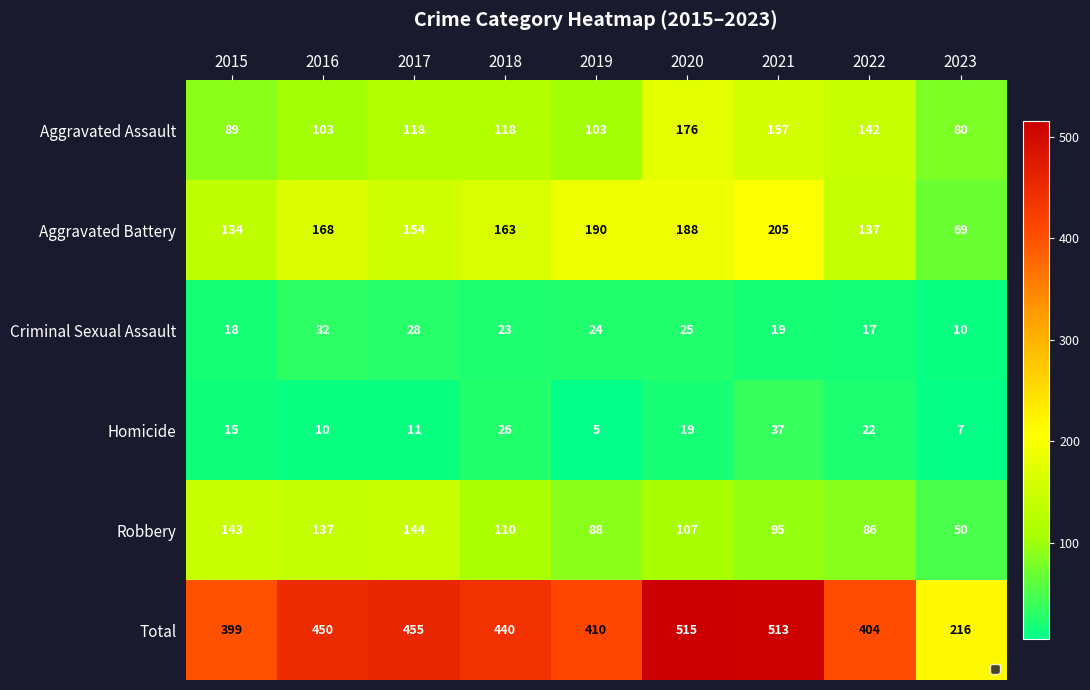

What is the maximum value shown in the chart?

515